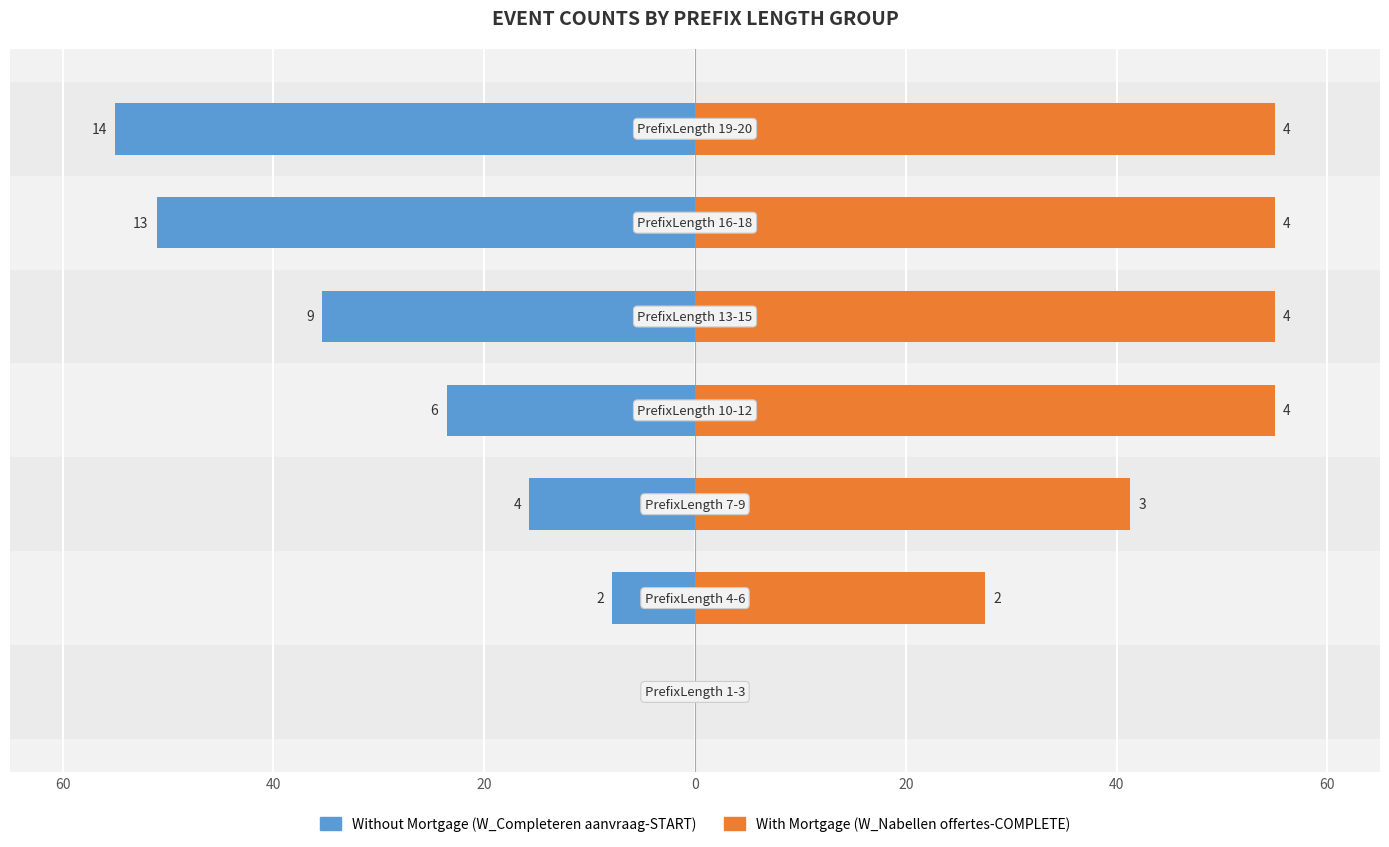

What is the spread (max minus min) of values at 40?

35.4